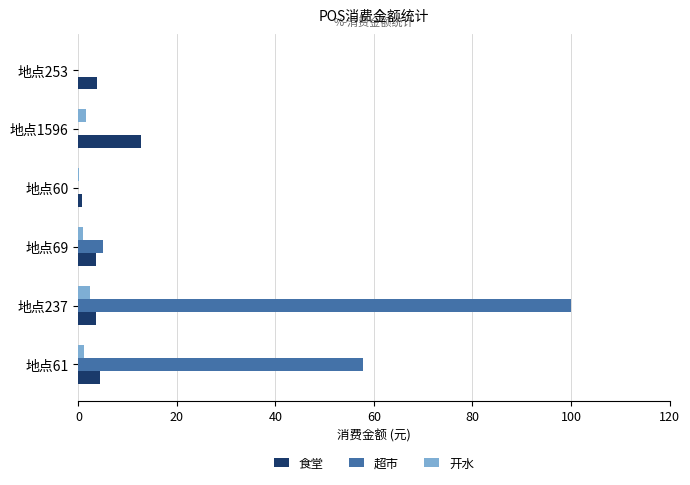

What is the greatest value displayed?

100.0